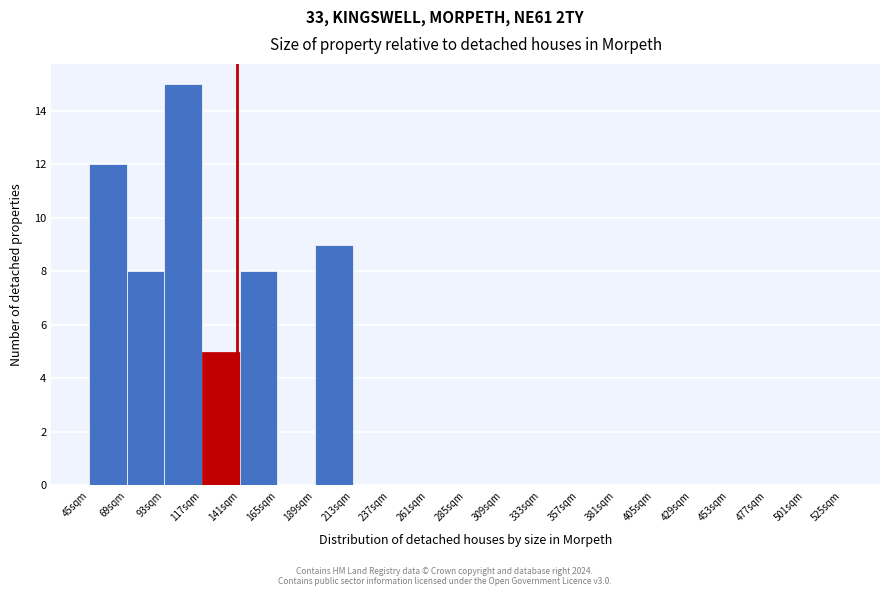

Which range on the x-axis has the tallest bar?

93 to 117